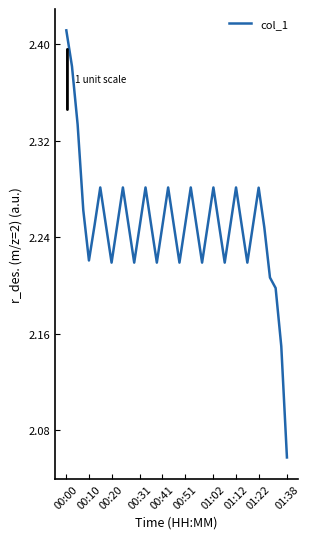

What is the sum of all values?

90.0